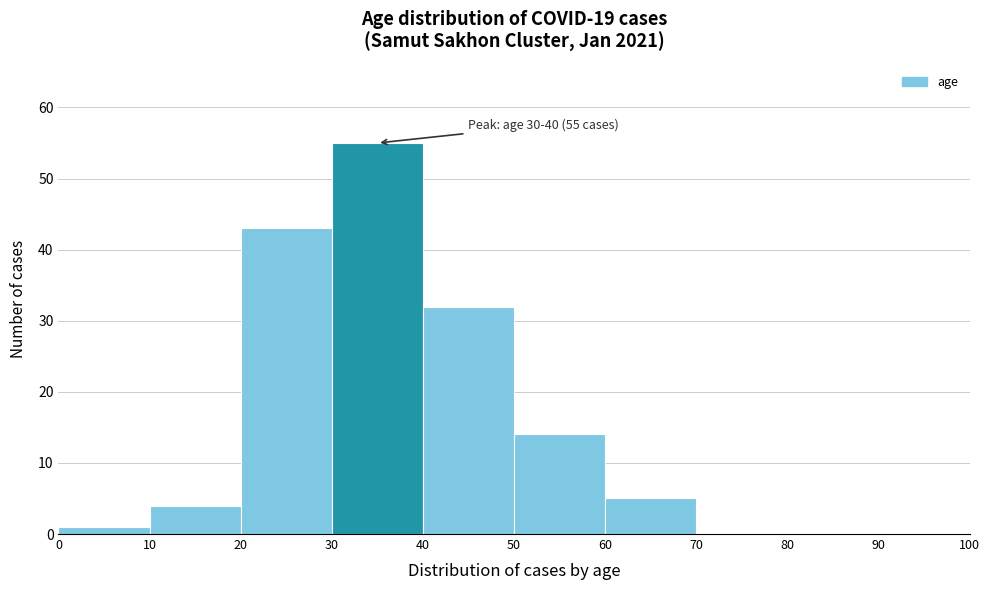

Which range on the x-axis has the tallest bar?

30 to 40